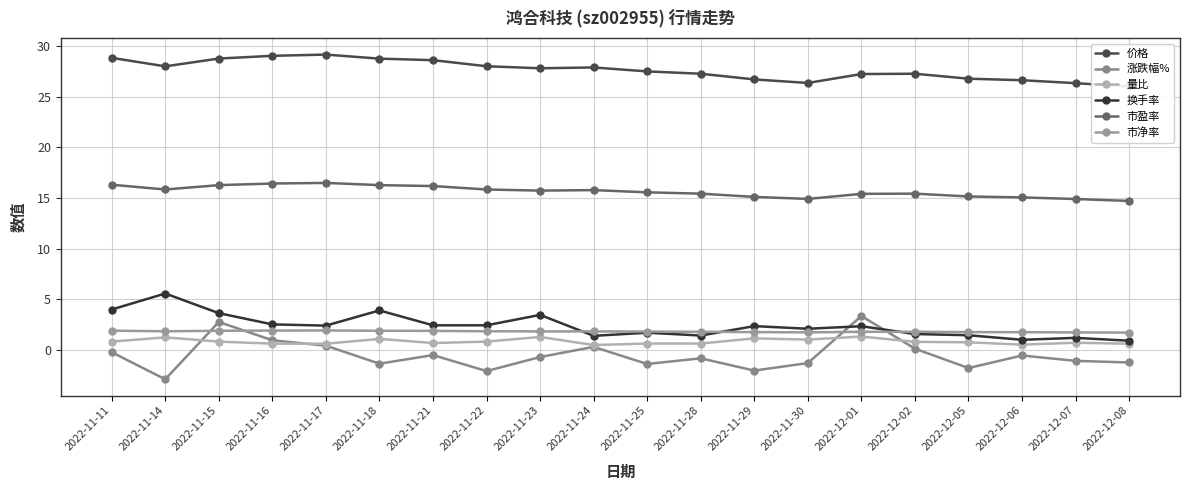

Where is 市盈率 nearest to the value 15?

2022-12-06